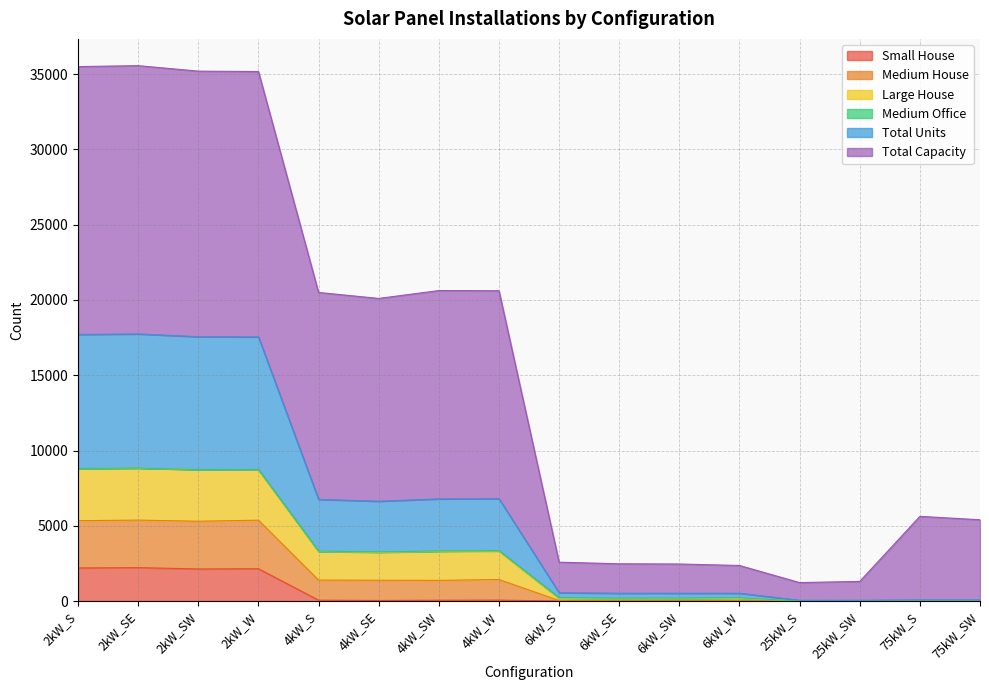

True or false: Medium House and Large House cross at least once.

False